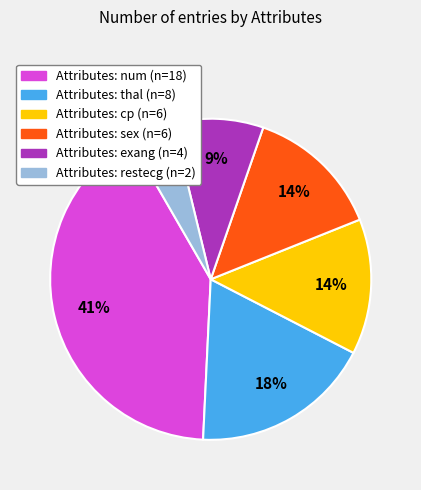

Does any single category account for the majority?

No